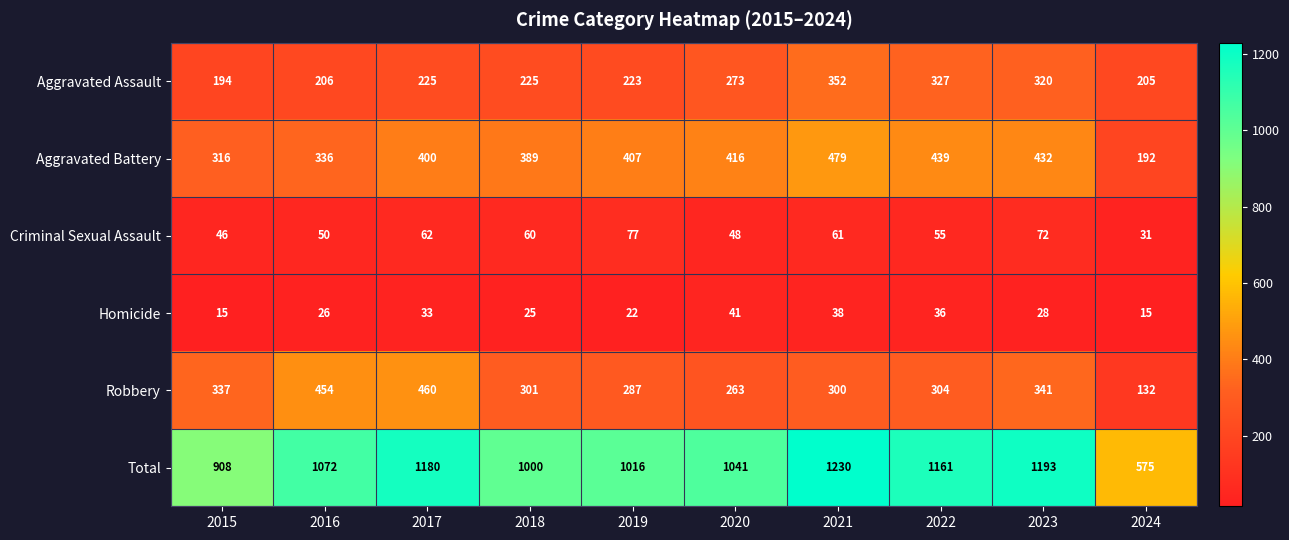

What is the difference between the second highest and second lowest values in the Criminal Sexual Assault series?

26